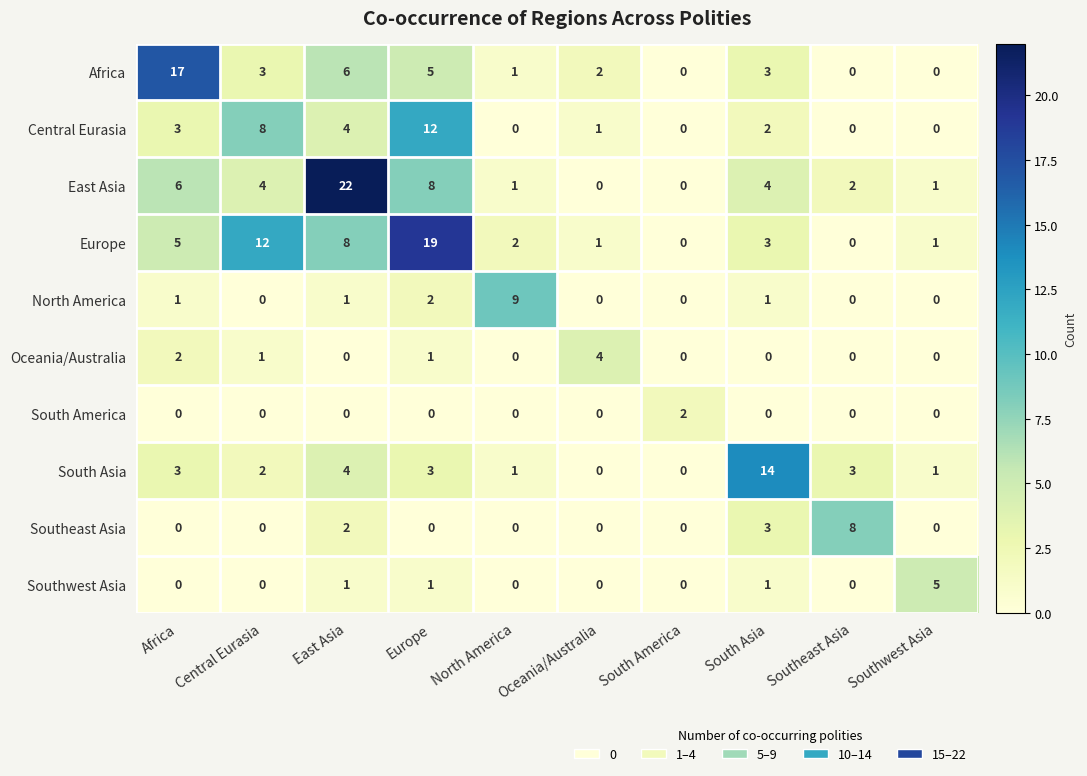

Which series changed the most between Southeast Asia and Southwest Asia?

Southeast Asia